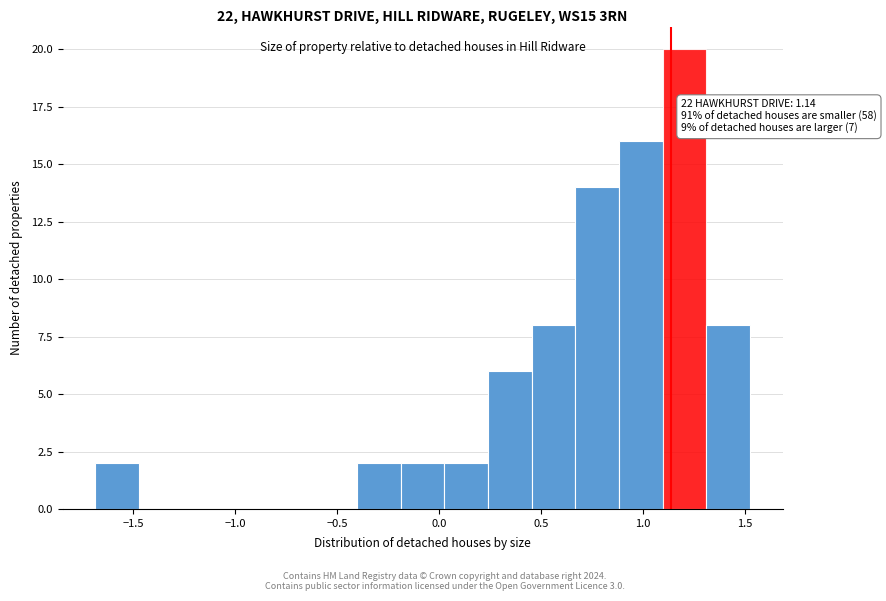

Over which range of the x-axis is the bar tallest?

1.10 to 1.30